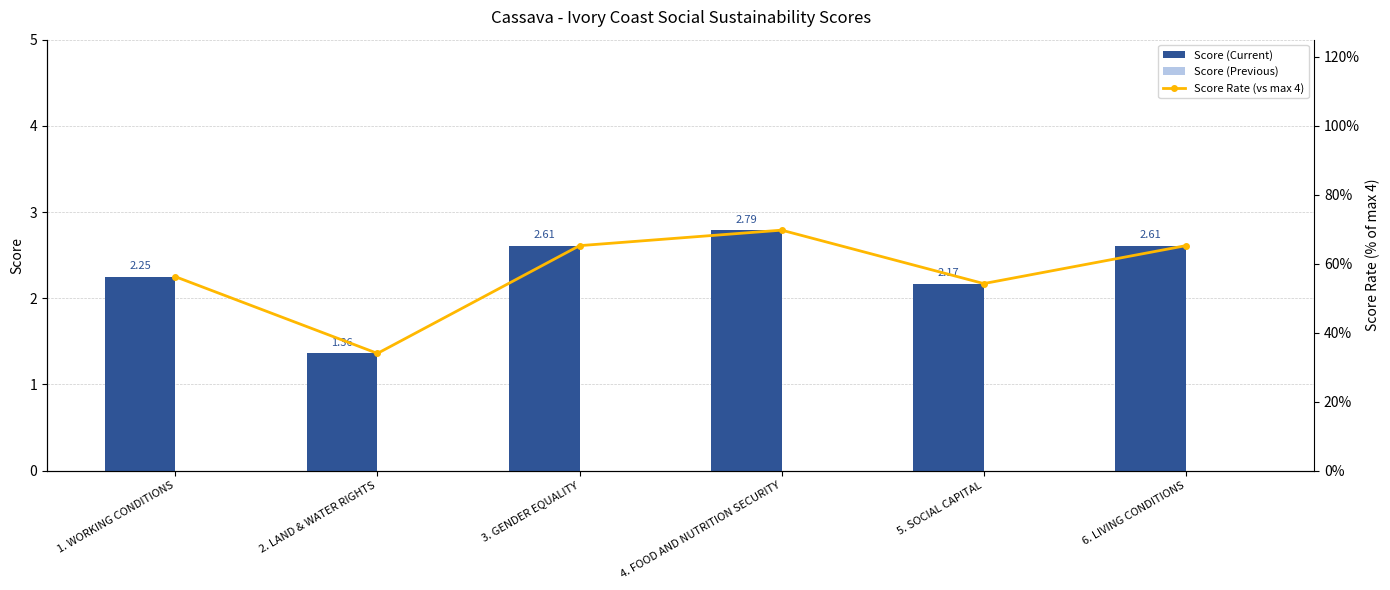

Between 5. SOCIAL CAPITAL and 6. LIVING CONDITIONS, which is larger?

6. LIVING CONDITIONS